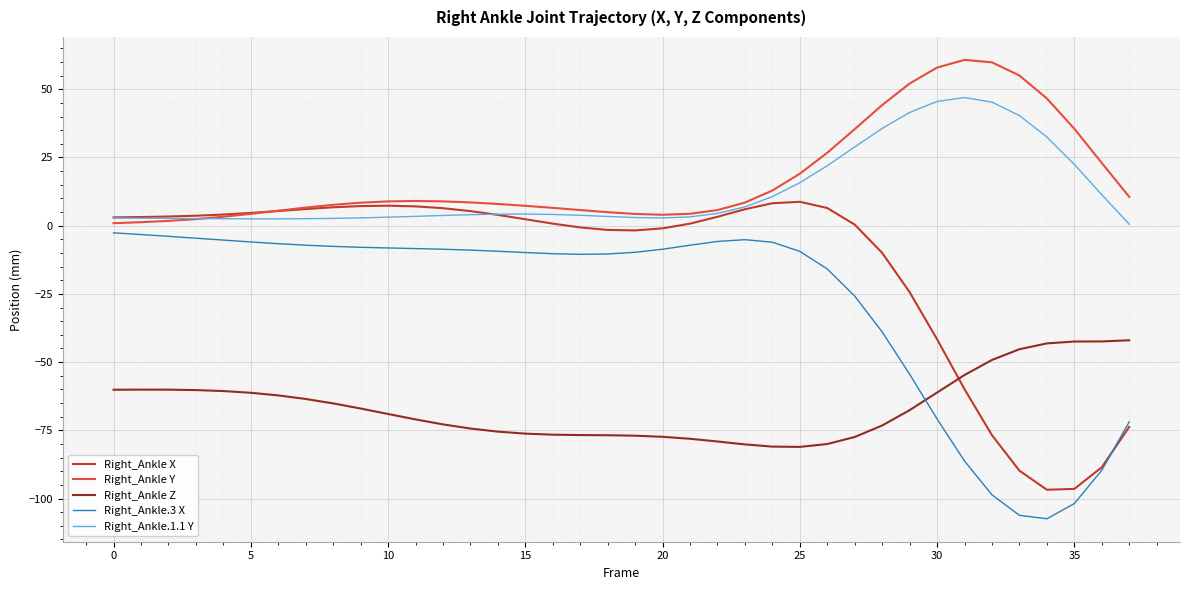

Rank the series by their maximum value, from lowest to highest.

Right_Ankle Z, Right_Ankle.3 X, Right_Ankle X, Right_Ankle.1.1 Y, Right_Ankle Y